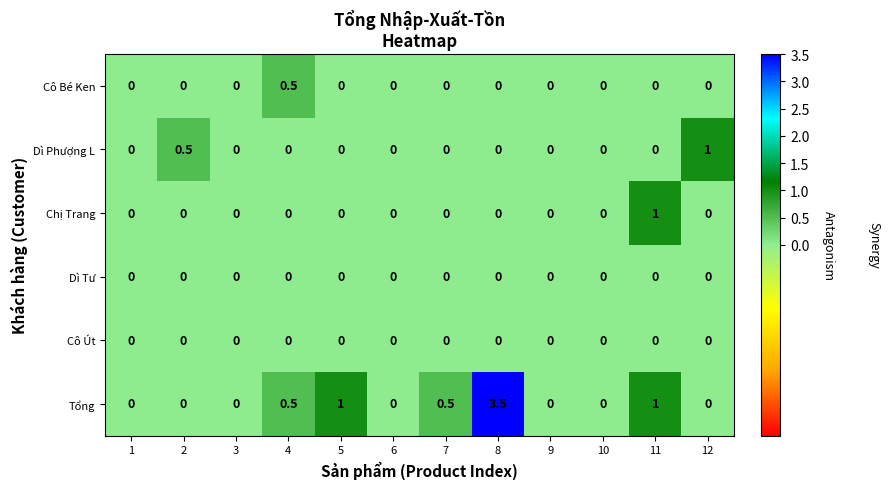

How many series are shown in this chart?

6